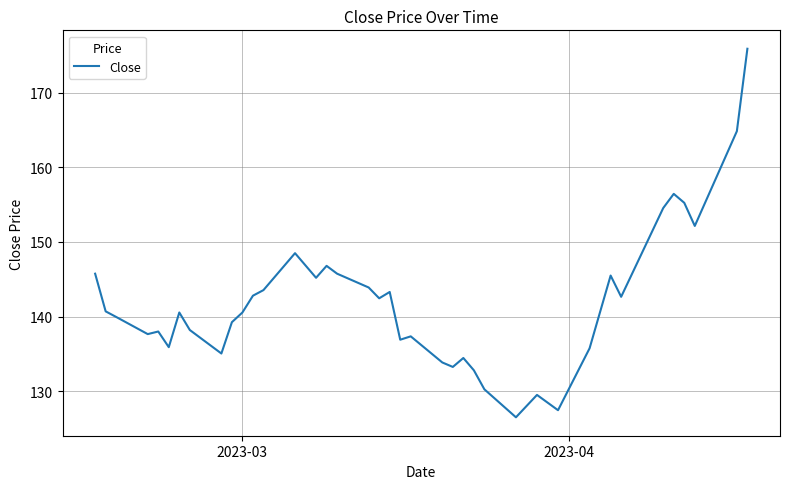

What is the difference between the maximum and minimum values?

49.4